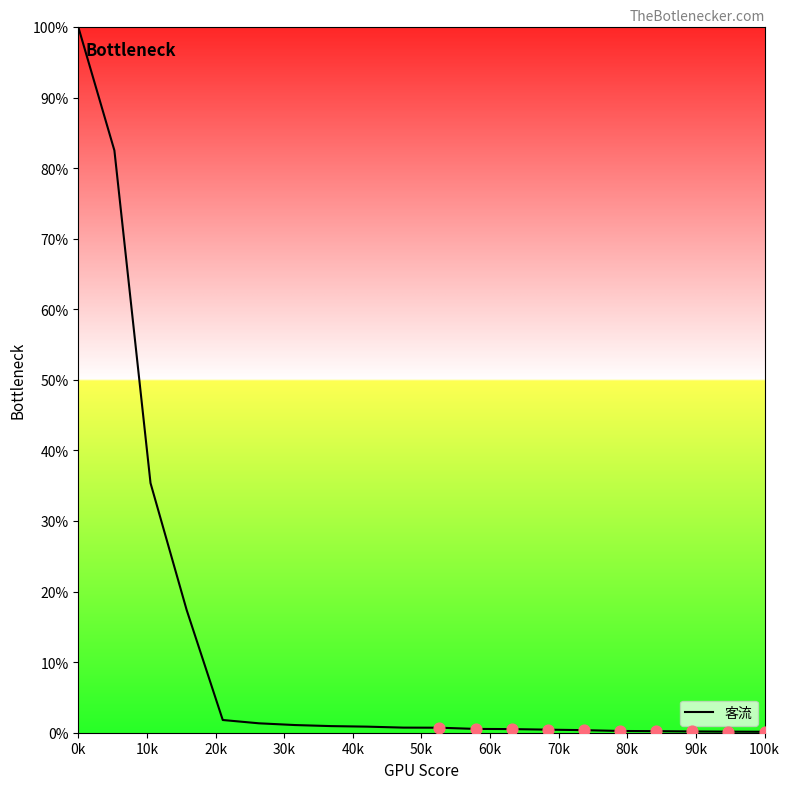

What is the greatest value displayed?

100.0